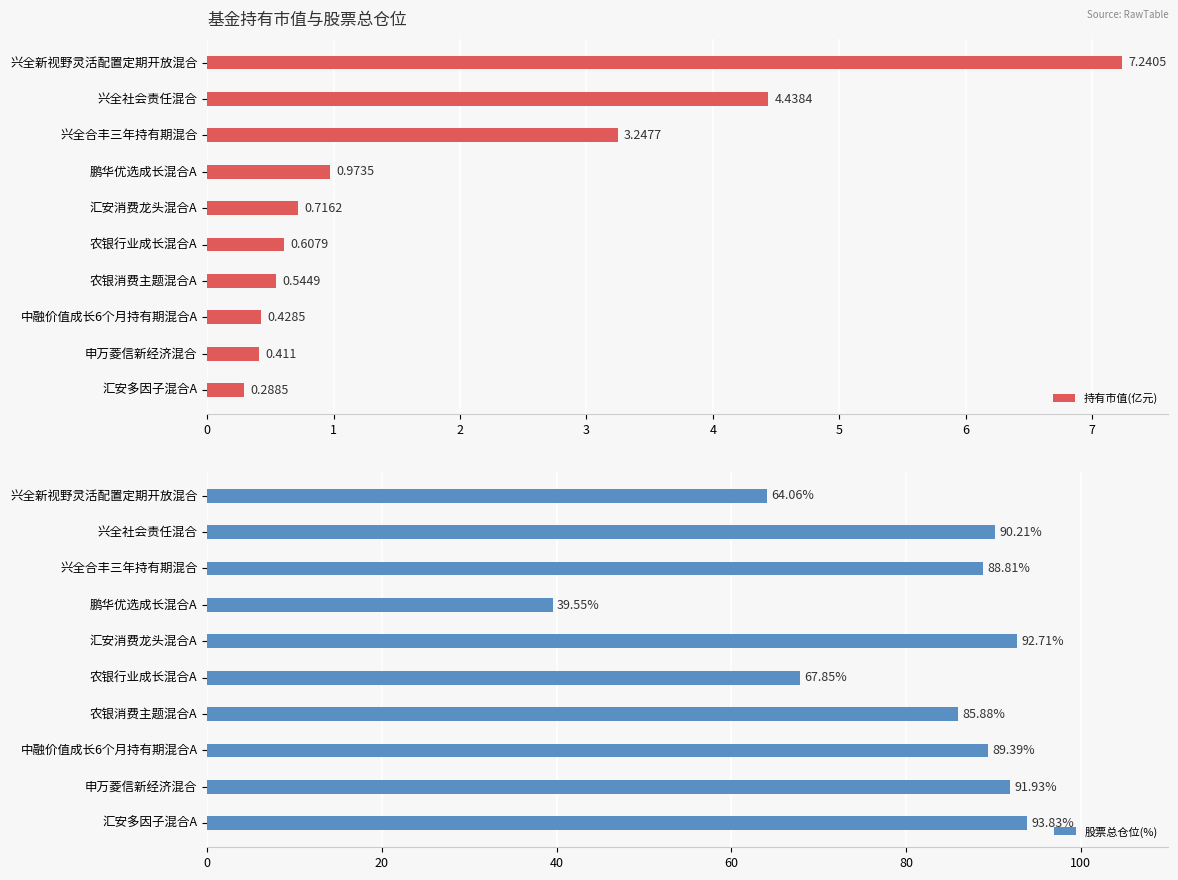

What is the greatest value displayed?

93.8